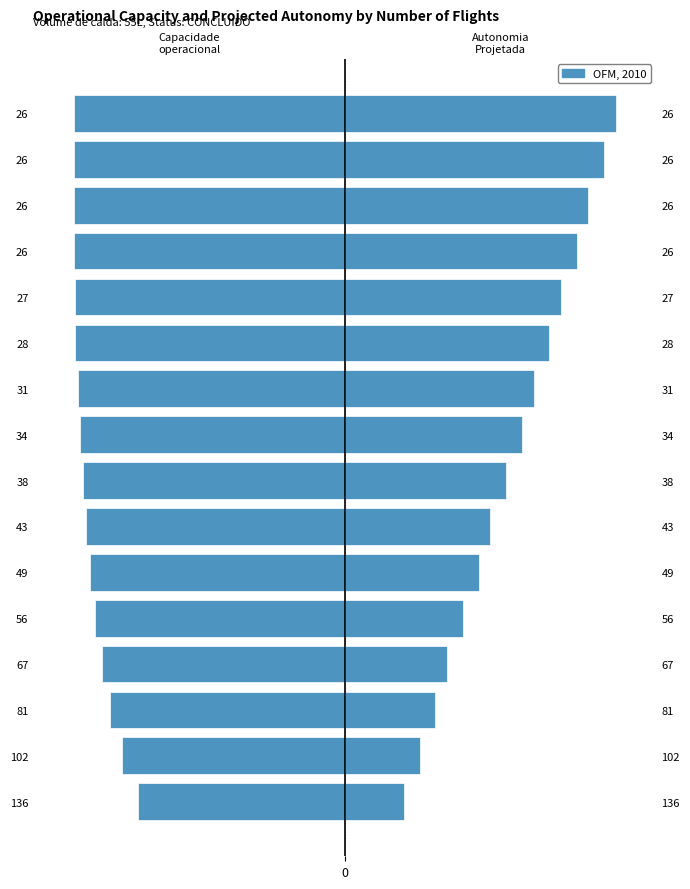

How many groups of bars are there?

16